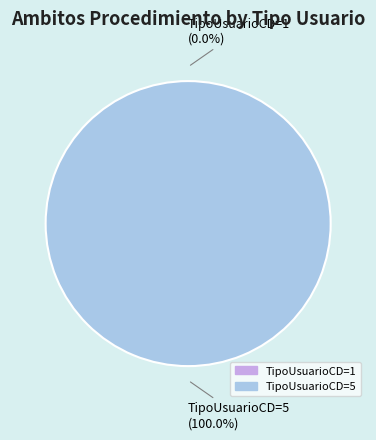

Which category accounts for the majority?

TipoUsuarioCD=5